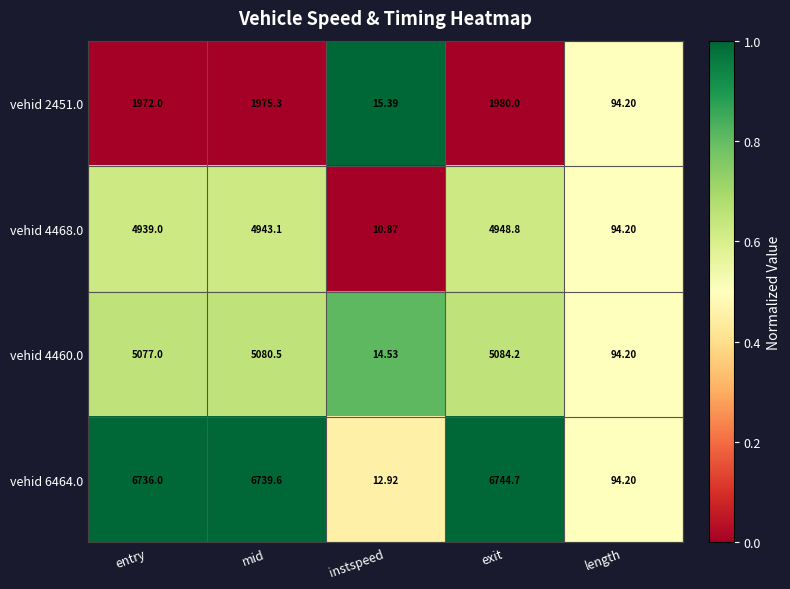

Between mid and instspeed, which series saw the biggest shift?

vehid 6464.0